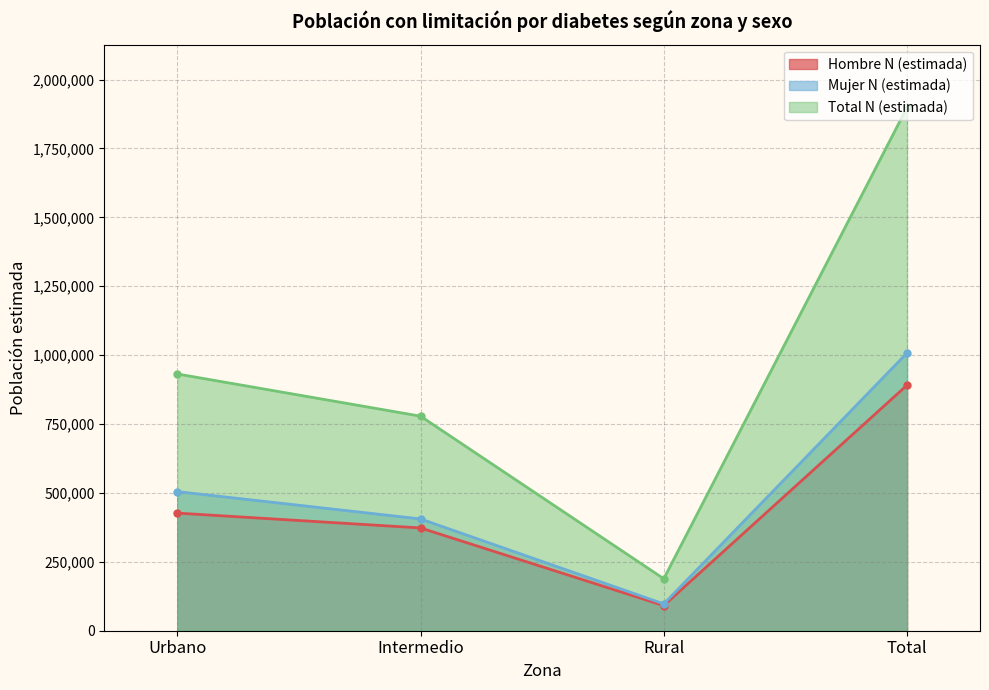

Where is Hombre N (estimada) nearest to the value 491186?

Urbano